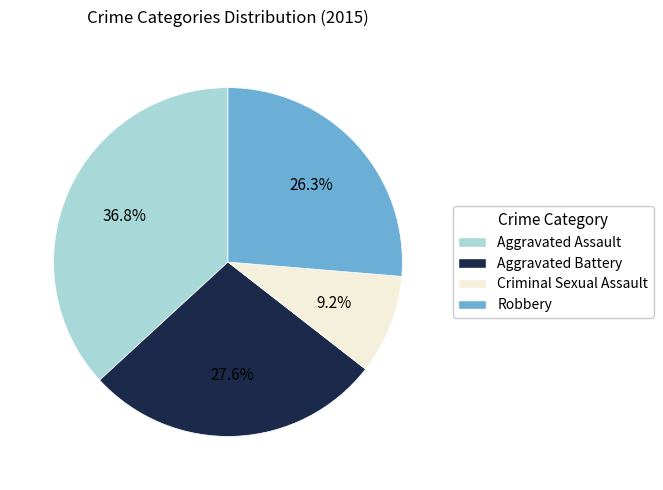

Rank the categories by value from lowest to highest.

Criminal Sexual Assault, Robbery, Aggravated Battery, Aggravated Assault